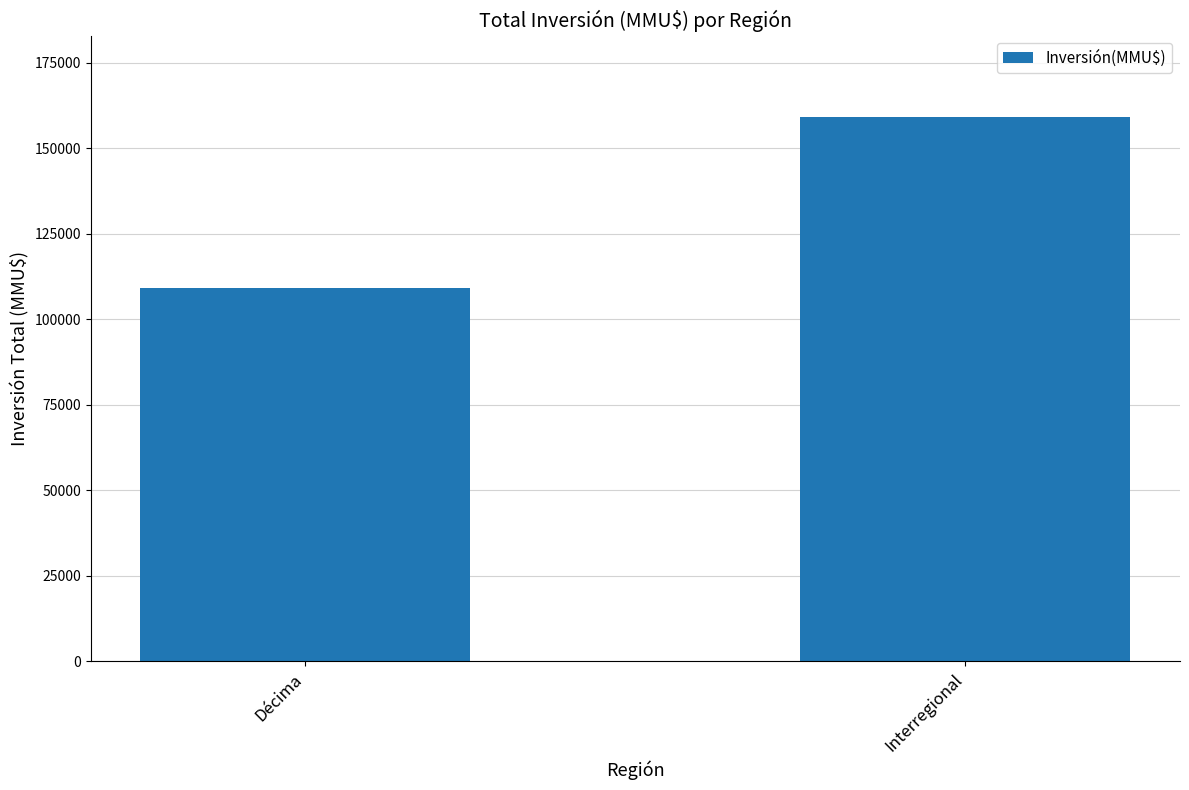

List the labels in order of value, smallest first.

Décima, Interregional